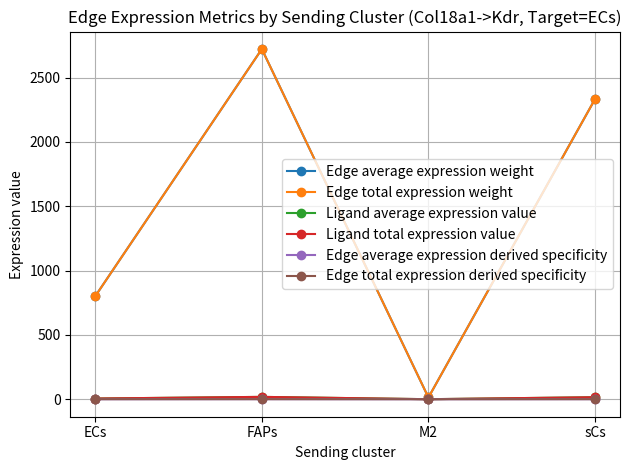

Does the chart have visible grid lines?

Yes